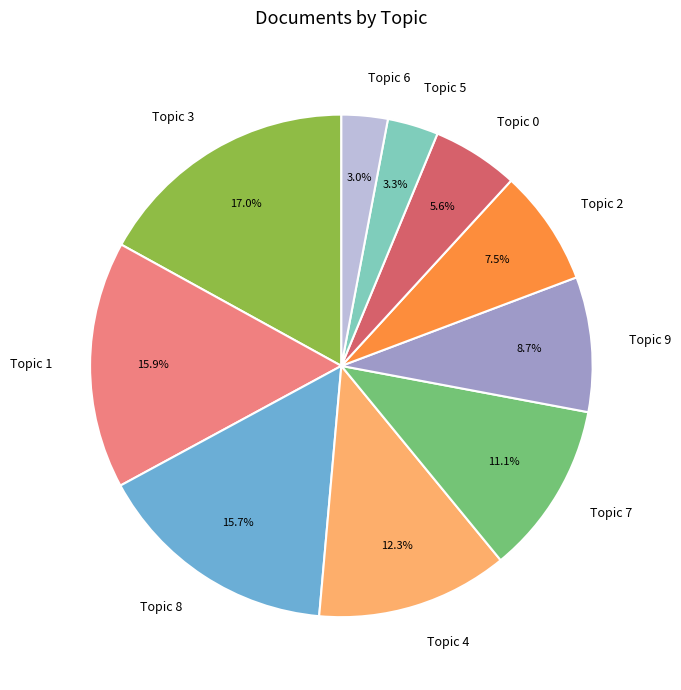

Combined, do Topic 4 and Topic 1 account for over 50%?

No